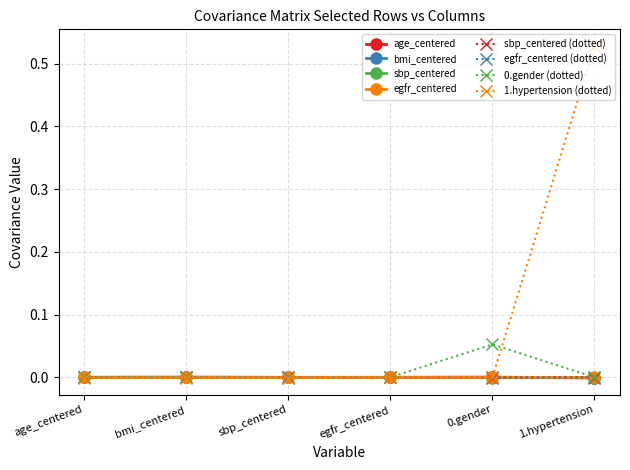

Rank the series at bmi_centered from highest to lowest value.

bmi_centered, 0.gender, age_centered, egfr_centered, sbp_centered, 1.hypertension